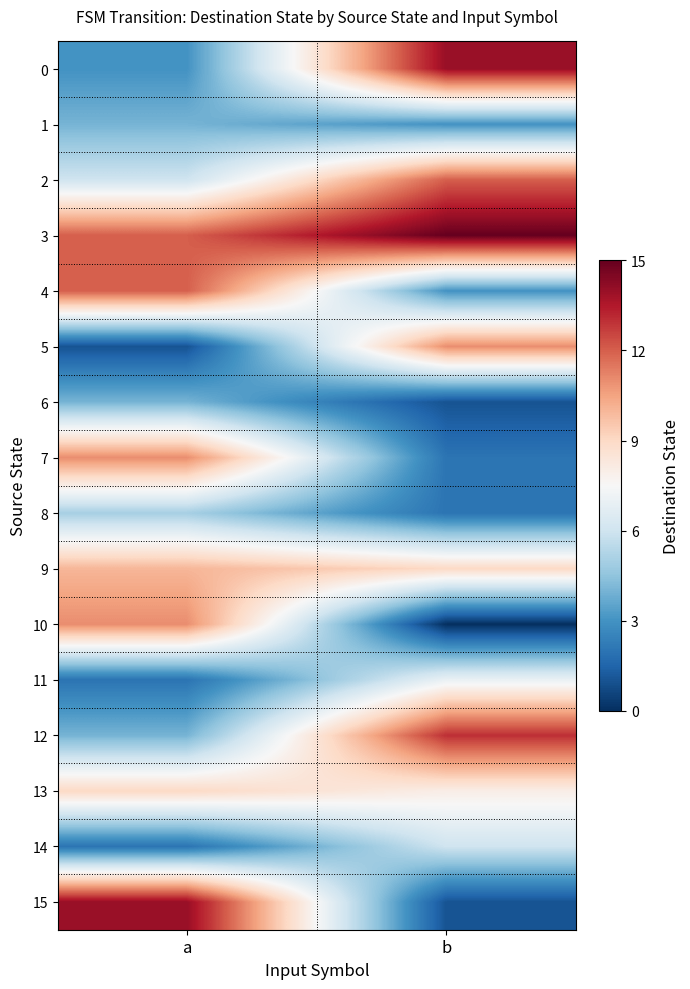

What is the total value across all series at a?

110